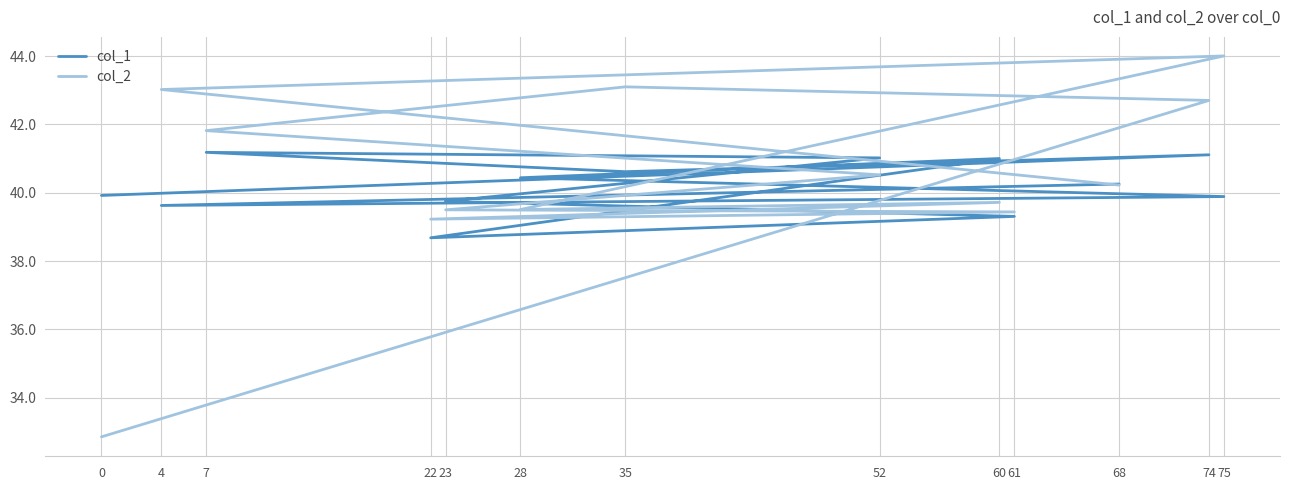

Reading right to left, list all the values displayed in this chart.

col_1: 68=40.3	4=39.6	75=39.9	28=40.4	60=41.0	22=38.7	61=39.3	23=39.8	52=41.0	7=41.2	35=40.6	74=41.1	0=39.9
col_2: 68=40.2	4=43.0	75=44.0	28=39.5	60=39.7	22=39.2	61=39.4	23=39.5	52=40.5	7=41.8	35=43.1	74=42.7	0=32.9